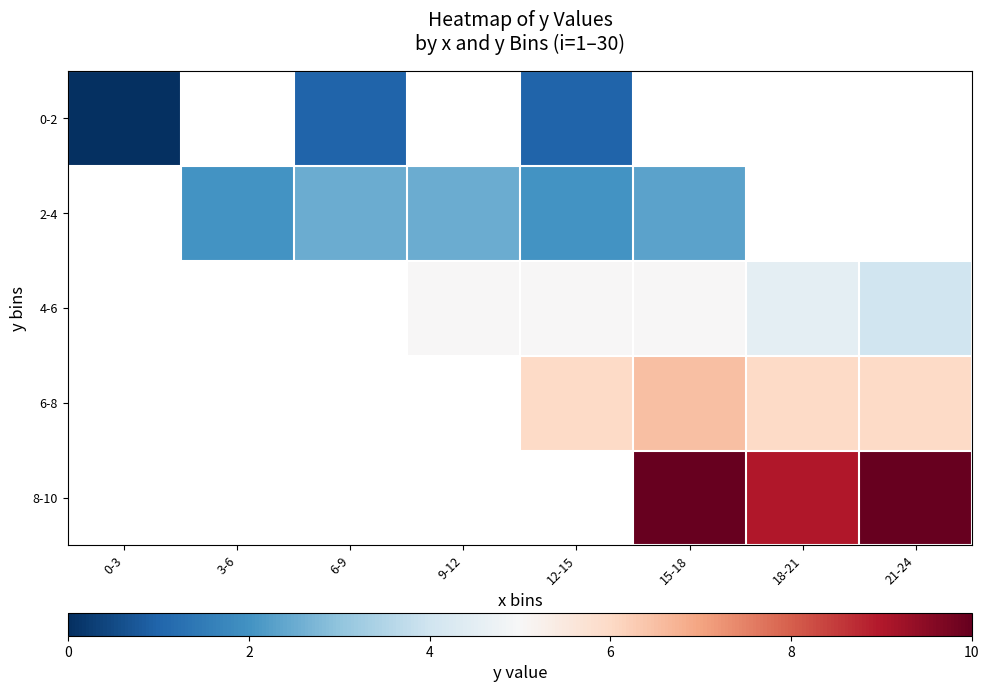

Rank the series by their maximum value, from lowest to highest.

0-2, 2-4, 4-6, 6-8, 8-10